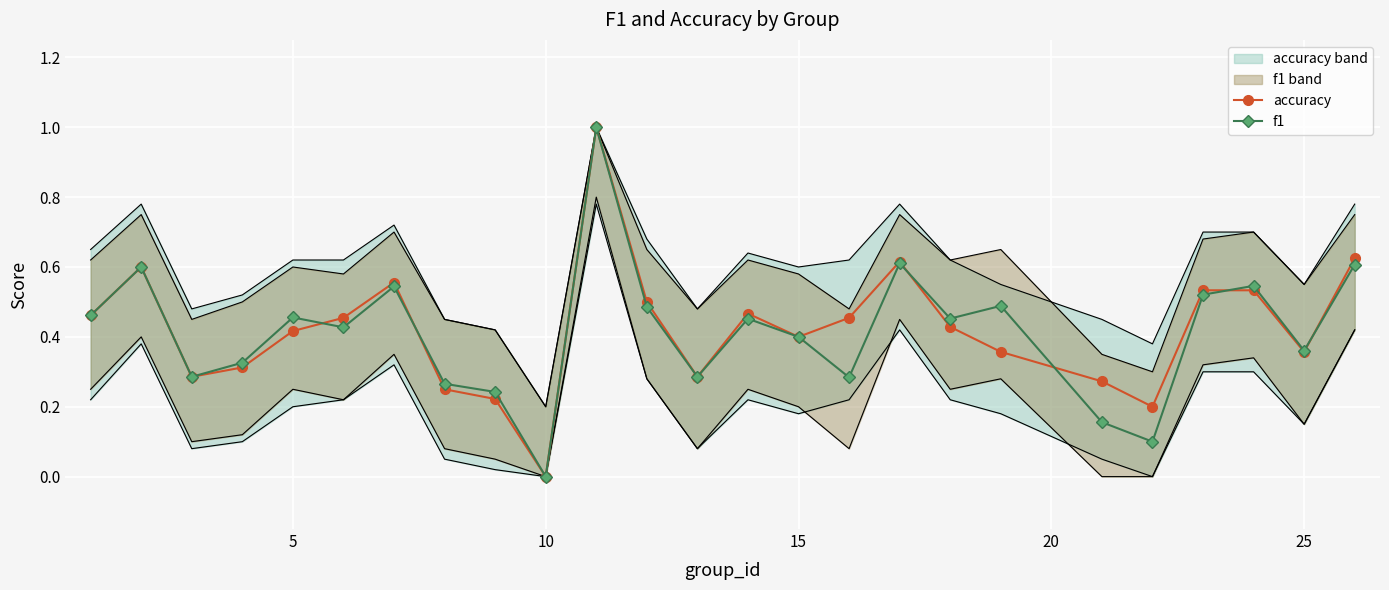

What is the highest value of the f1 series?

1.0